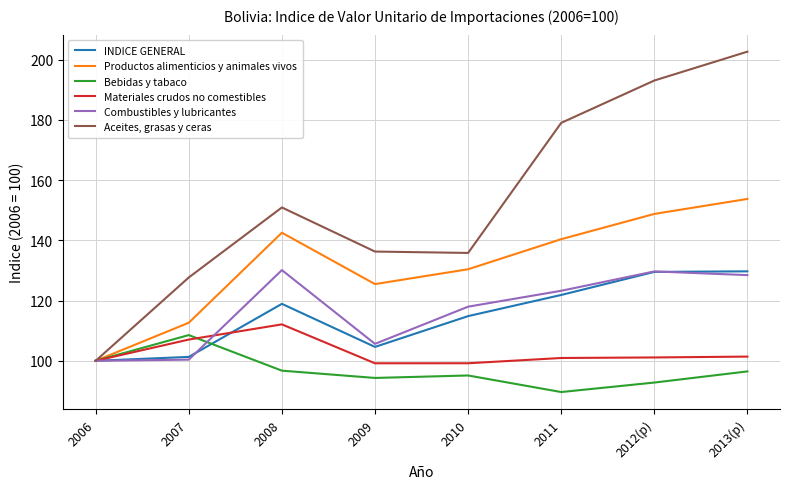

Is this an area chart (filled region under the line)?

No